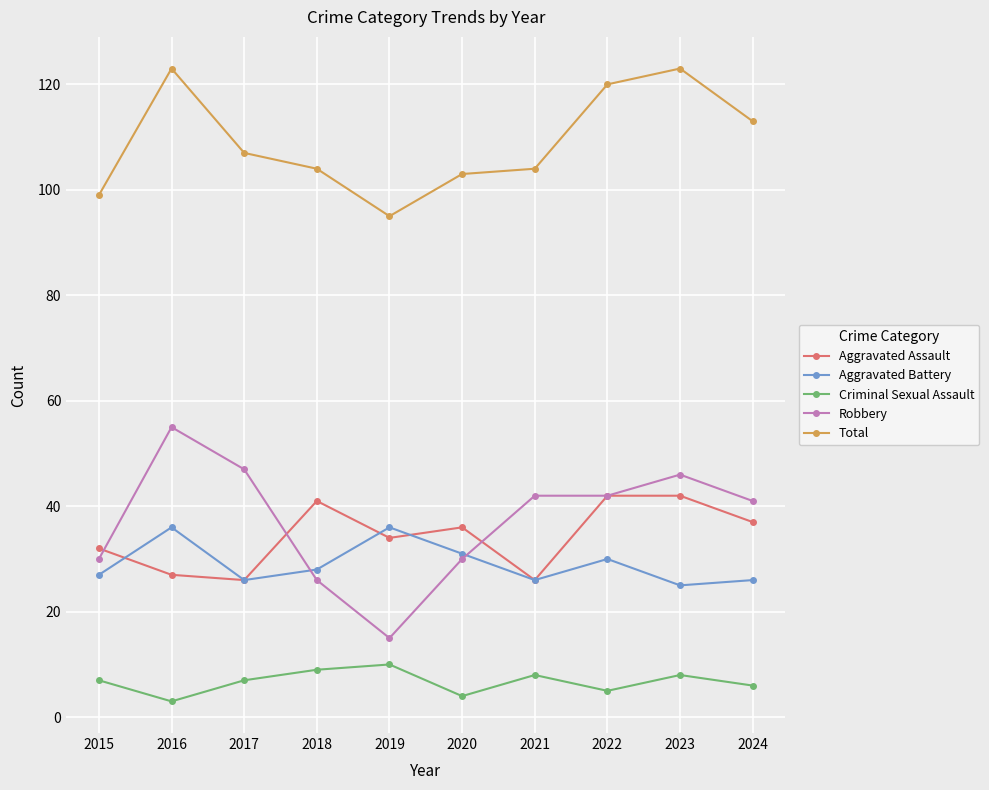

Between 2015 and 2023, which series saw the biggest shift?

Total